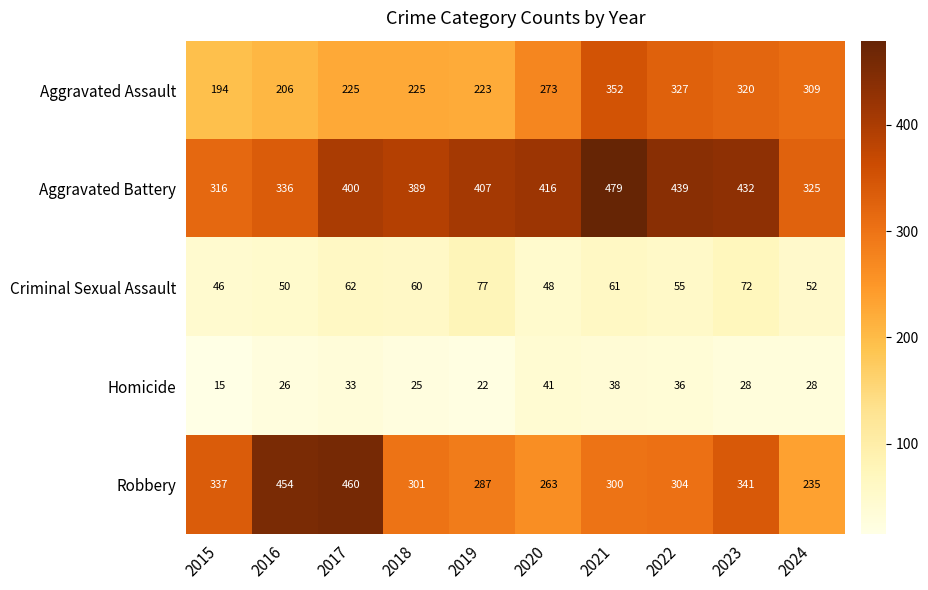

What is the total value across all series at 2015?

908